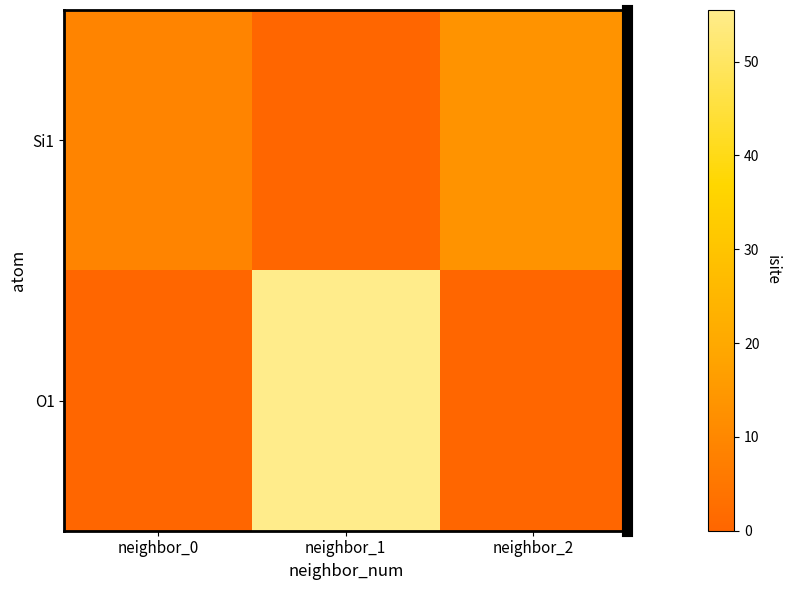

What is the difference between the highest and lowest values at neighbor_0?

9.0